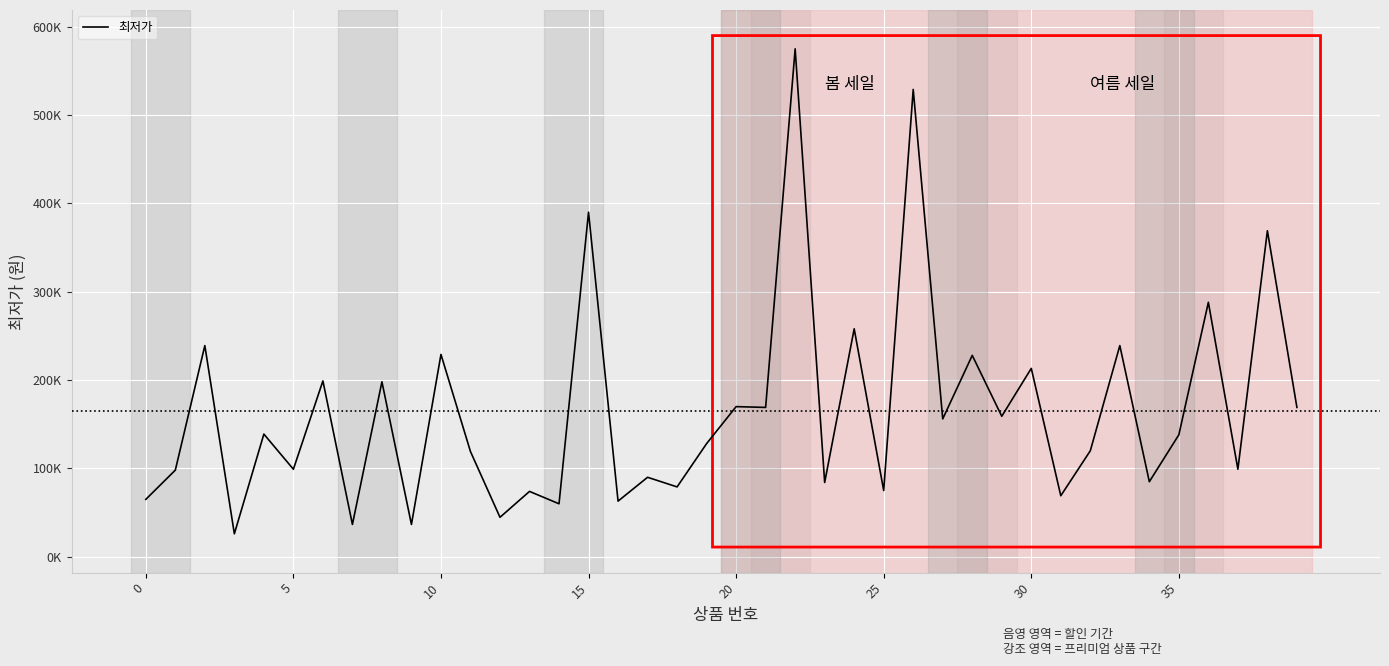

What is the minimum value shown in the chart?

25900